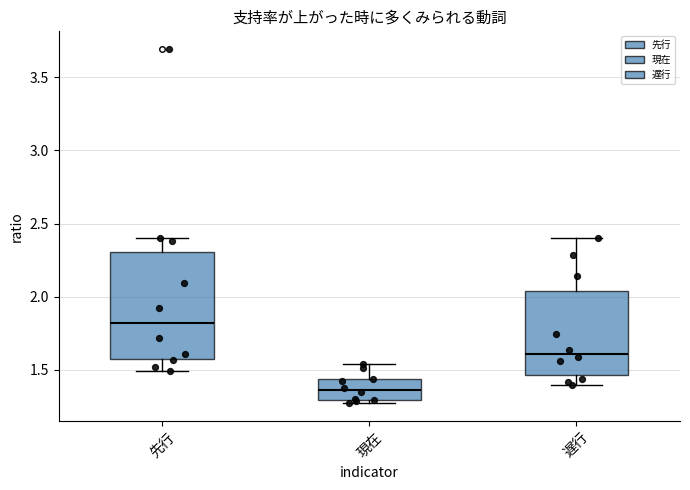

Reading left to right, read every box against the y-axis: the position of its median line, the range the box covers, and the ends of its whiskers. The values are not printed on the chart, so give them approximately, as read against the axis.

先行: median 1.80, box 1.60 to 2.30, whiskers 1.50 to 2.40
現在: median 1.35, box 1.30 to 1.45, whiskers 1.25 to 1.55
遅行: median 1.60, box 1.45 to 2.05, whiskers 1.40 to 2.40